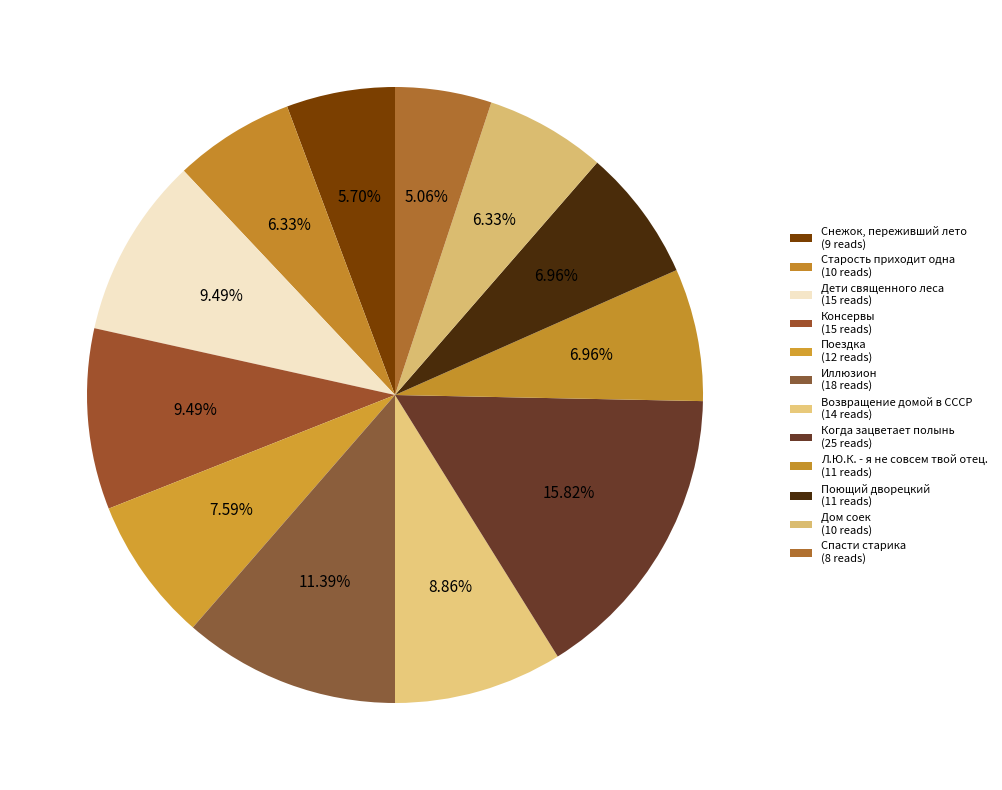

To the nearest percent, what is the average slice percentage?

8%